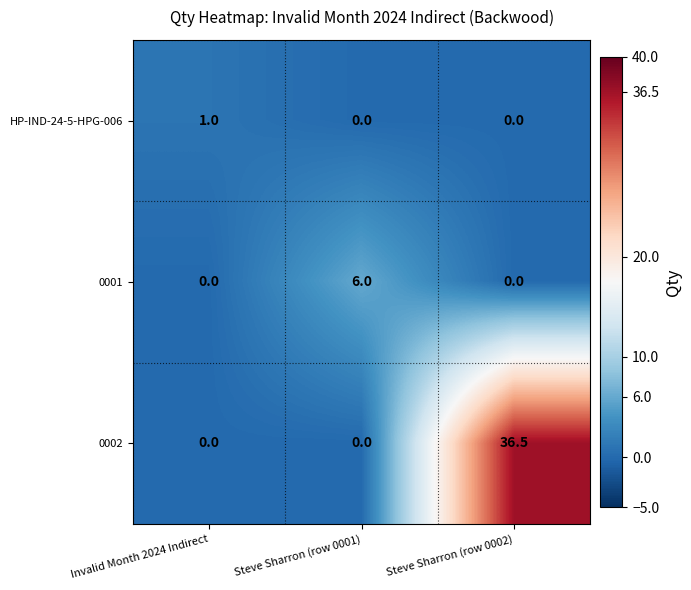

What is the difference between the maximum and minimum values in the 0002 series?

36.5